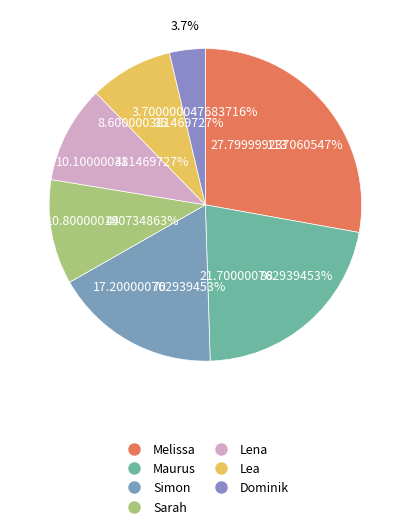

Rank the categories by value from lowest to highest.

Dominik, Lea, Lena, Sarah, Simon, Maurus, Melissa